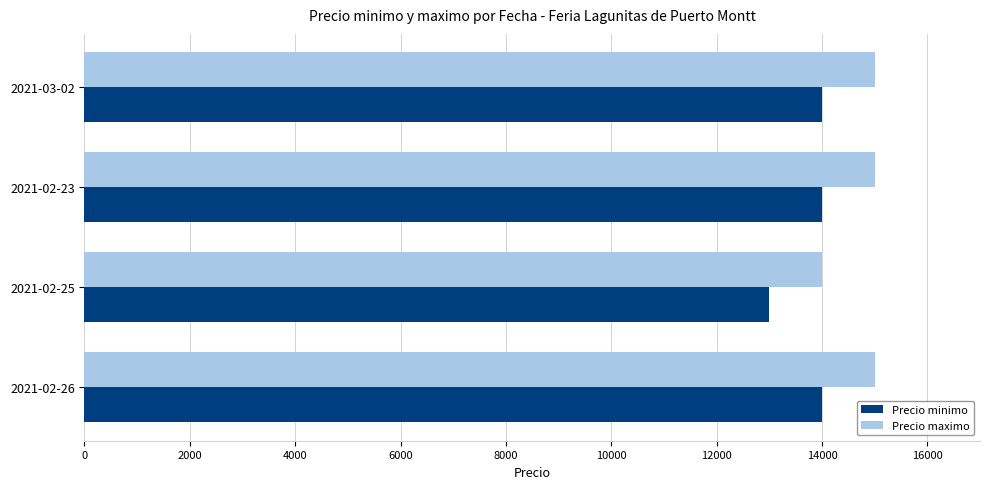

Which series has the largest total across all categories?

Precio maximo